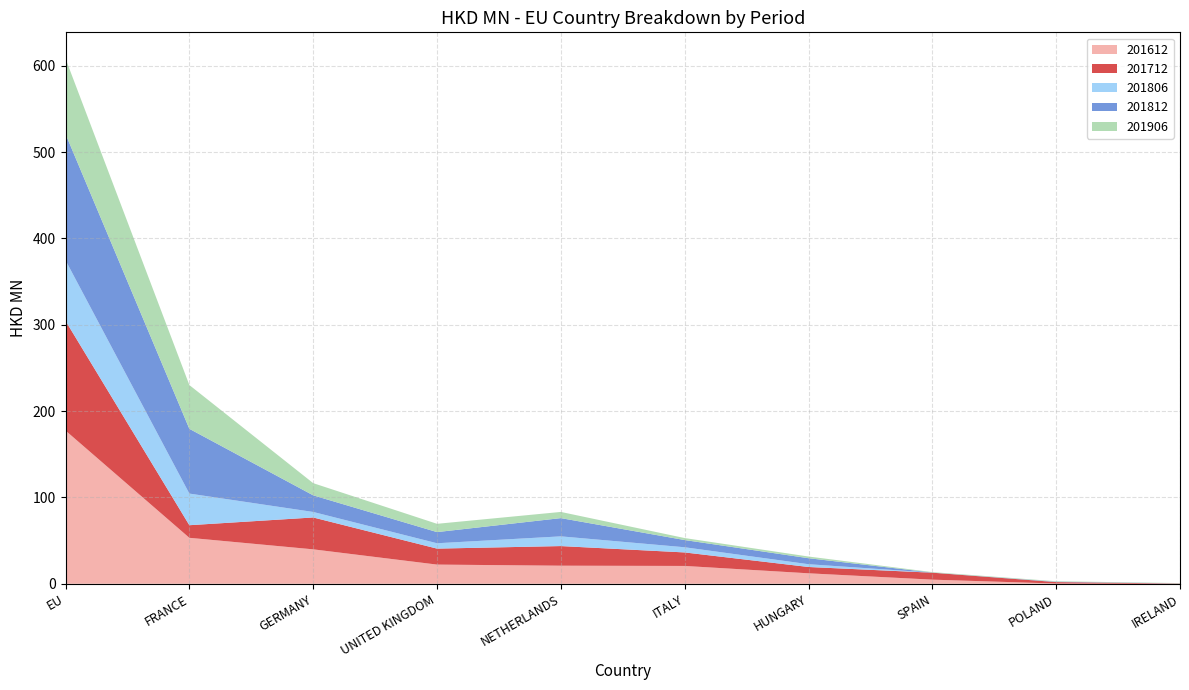

Reading right to left, extract all data points from this chart.

201612: 0.0	0.3	4.8	12.1	20.7	20.9	22.2	39.9	53.2	177.4
201712: 0.3	1.7	8.1	7.3	15.6	22.7	18.5	36.9	14.6	127.0
201806: 0.1	0.1	0.0	3.2	6.0	11.3	6.2	6.4	36.6	70.2
201812: 0.1	0.3	0.1	6.9	8.4	21.1	12.9	19.3	75.0	146.3
201906: 0.3	0.5	0.5	1.9	2.3	7.2	9.6	14.1	50.7	87.3